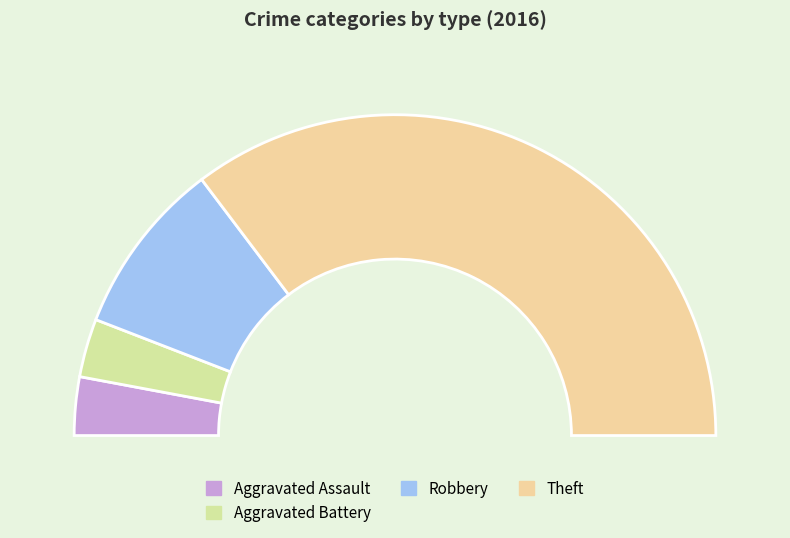

Count the number of slices in the pie.

6